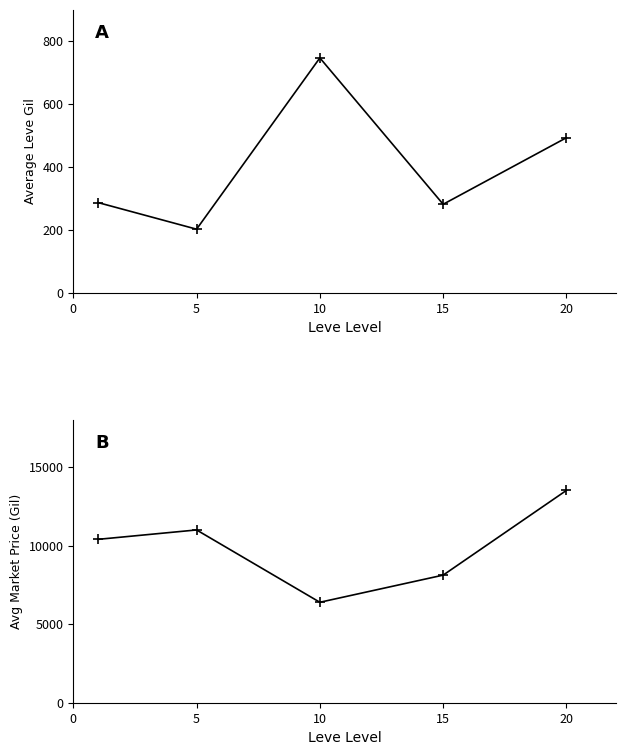

Where is the first local minimum for Leve Gil?

5